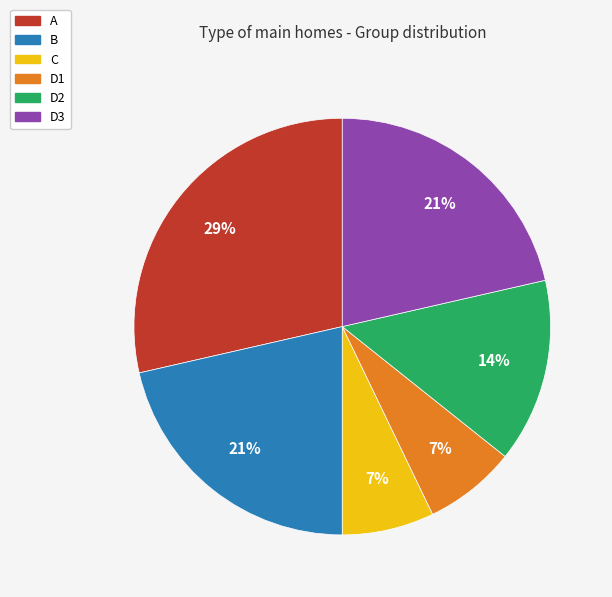

Is there any slice that represents more than half of the pie?

No